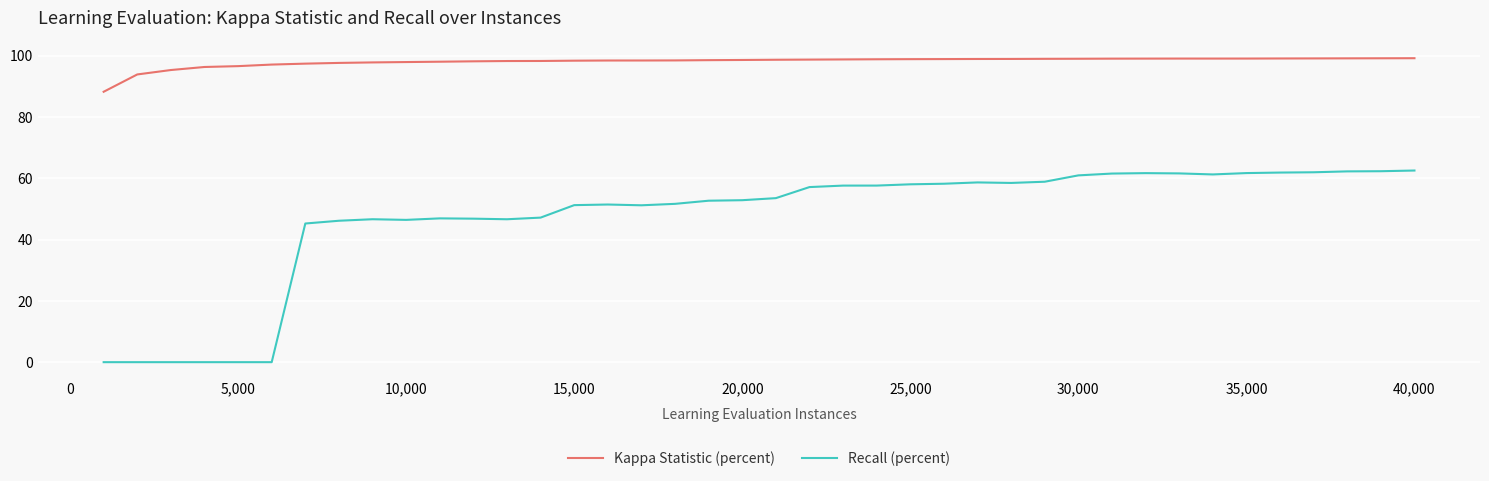

True or false: Kappa Statistic (percent) and Recall (percent) intersect in this chart.

False